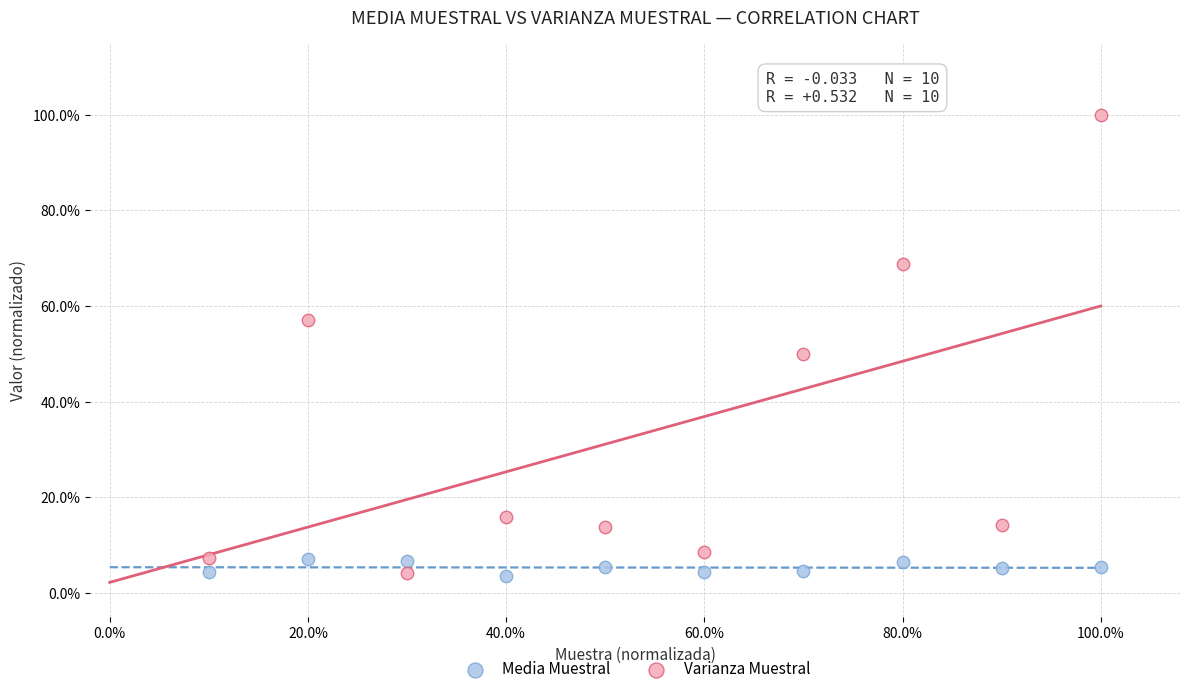

What are all the series names shown in the legend?

Media Muestral, Varianza Muestral